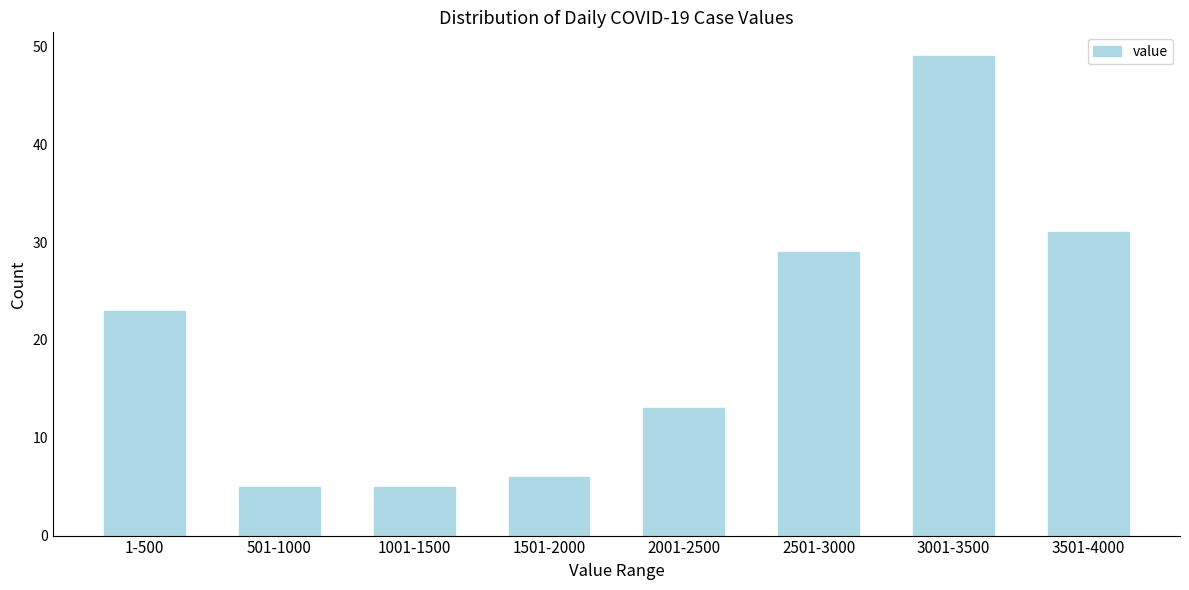

Reading right to left, extract all data points from this chart.

31	49	29	13	6	5	5	23